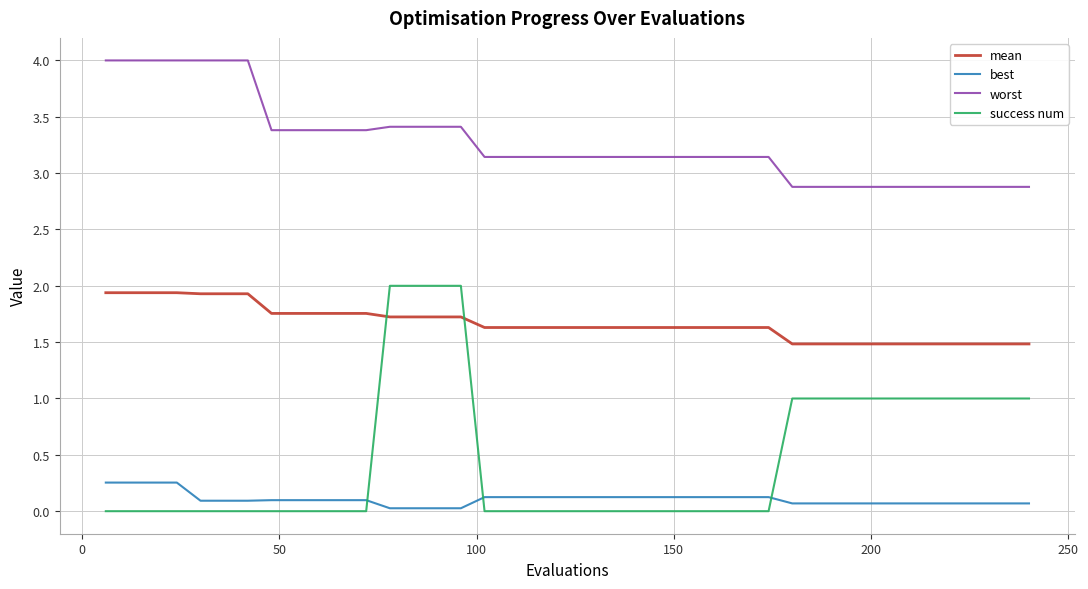

What is the highest value of the success num series?

2.0